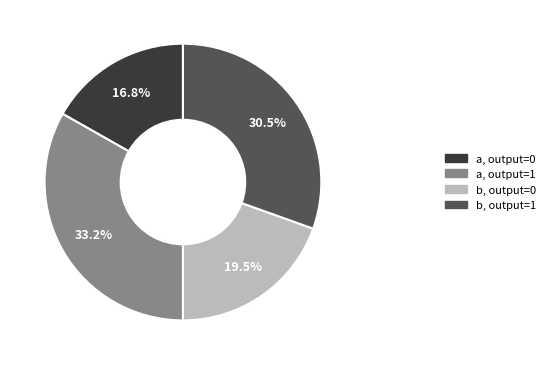

Is there any slice that represents more than half of the pie?

No